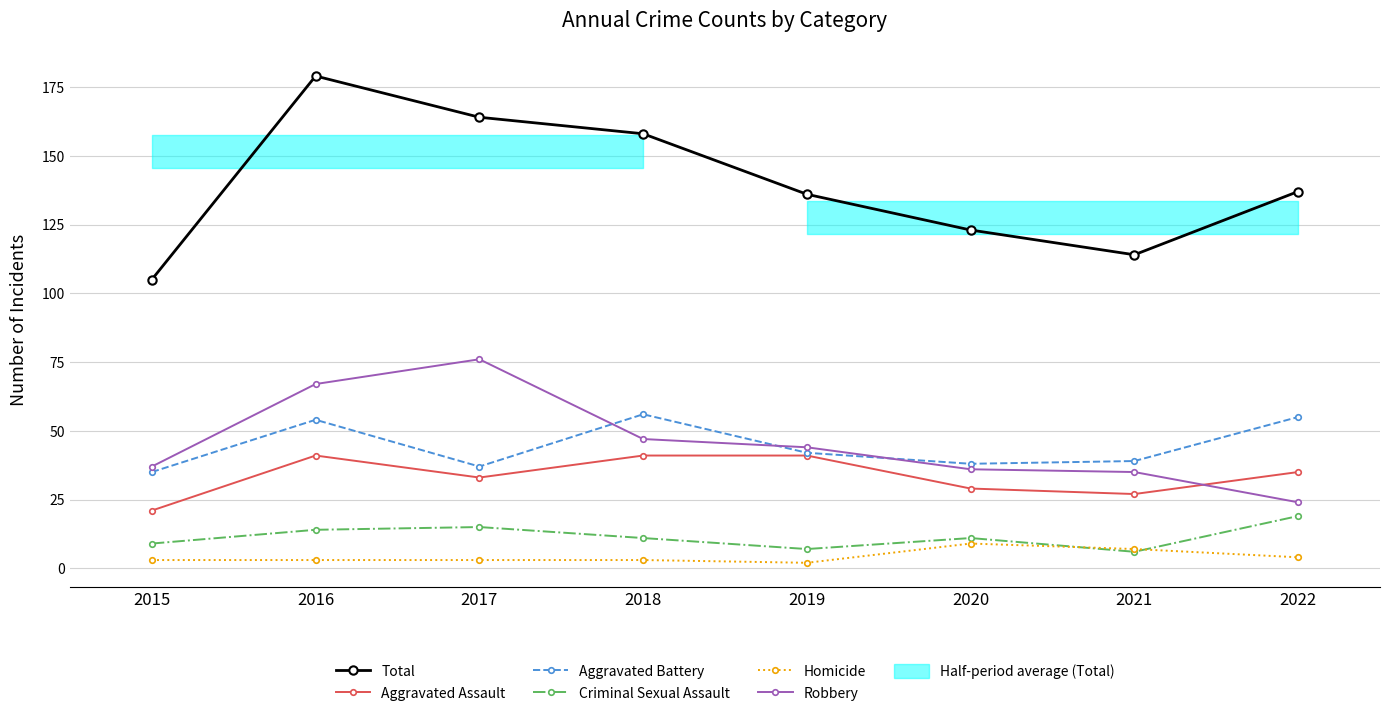

Which series has the largest range (max minus min)?

Total